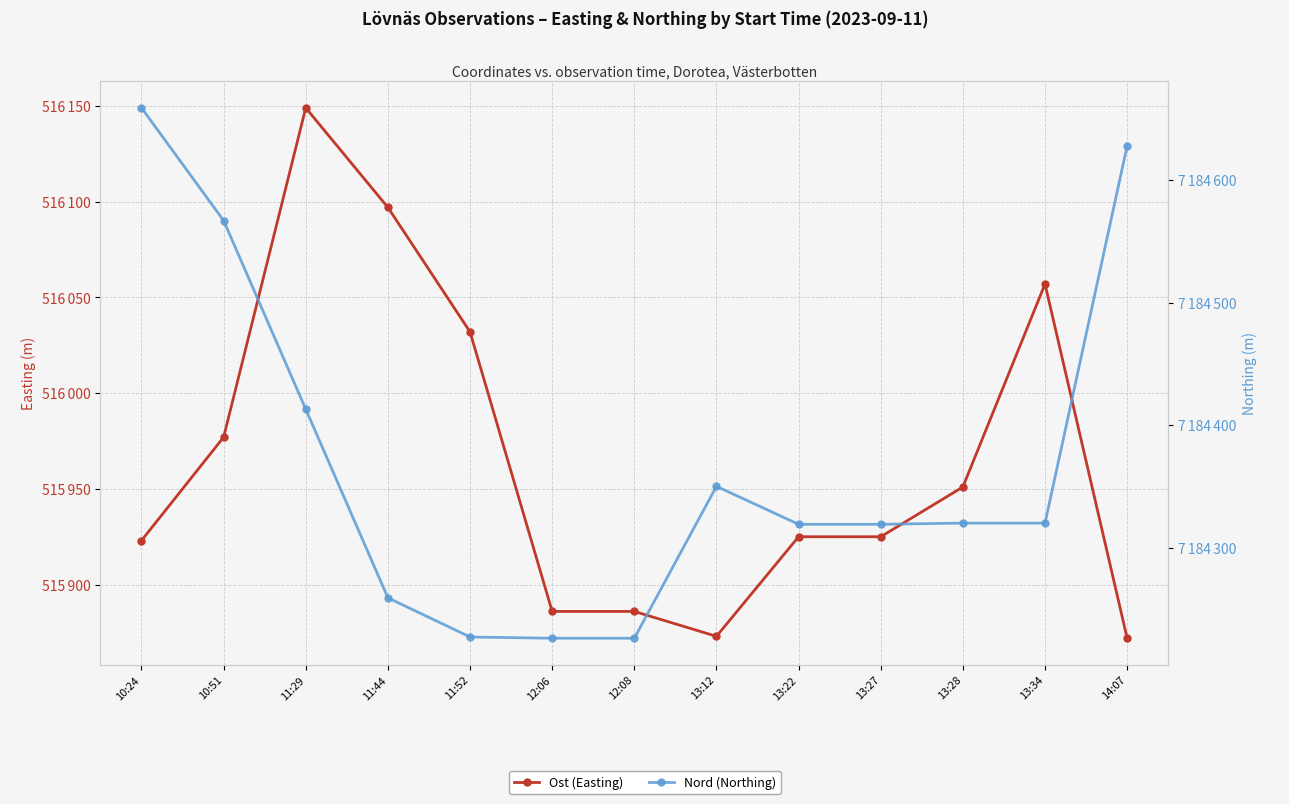

Which category has the lowest value across all series?

14:07